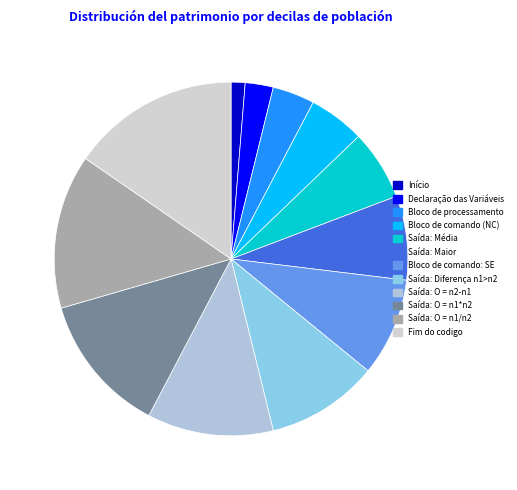

Does any single category account for the majority?

No